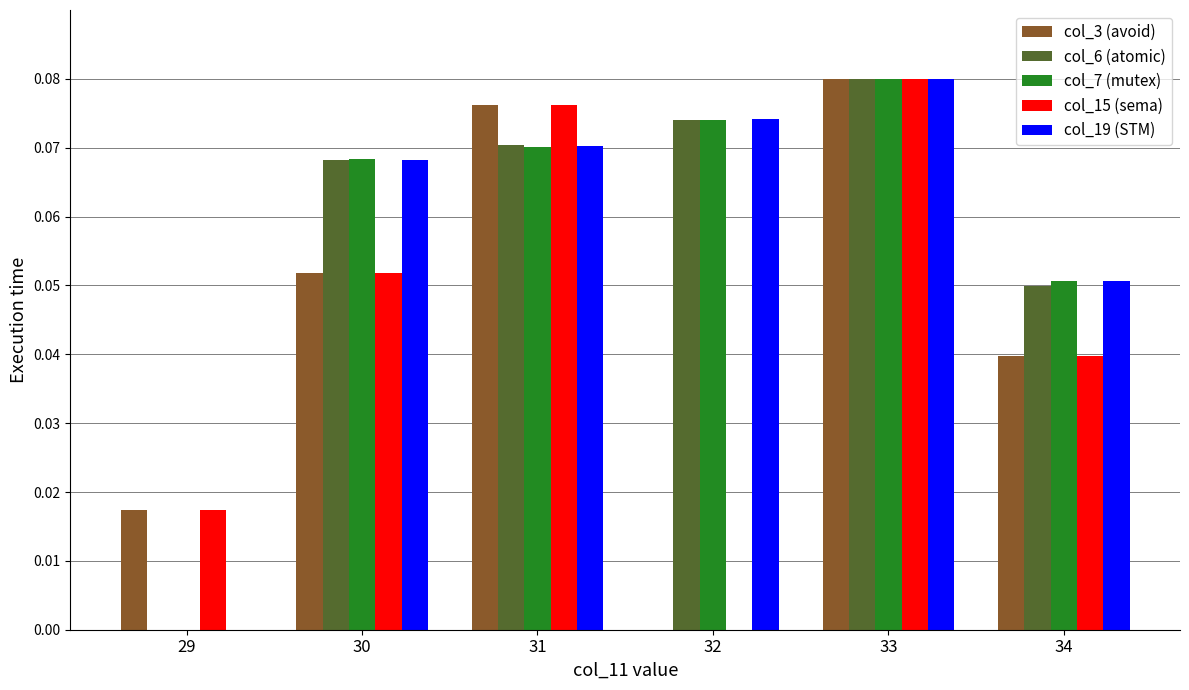

Which label corresponds to the largest value in the chart?

33